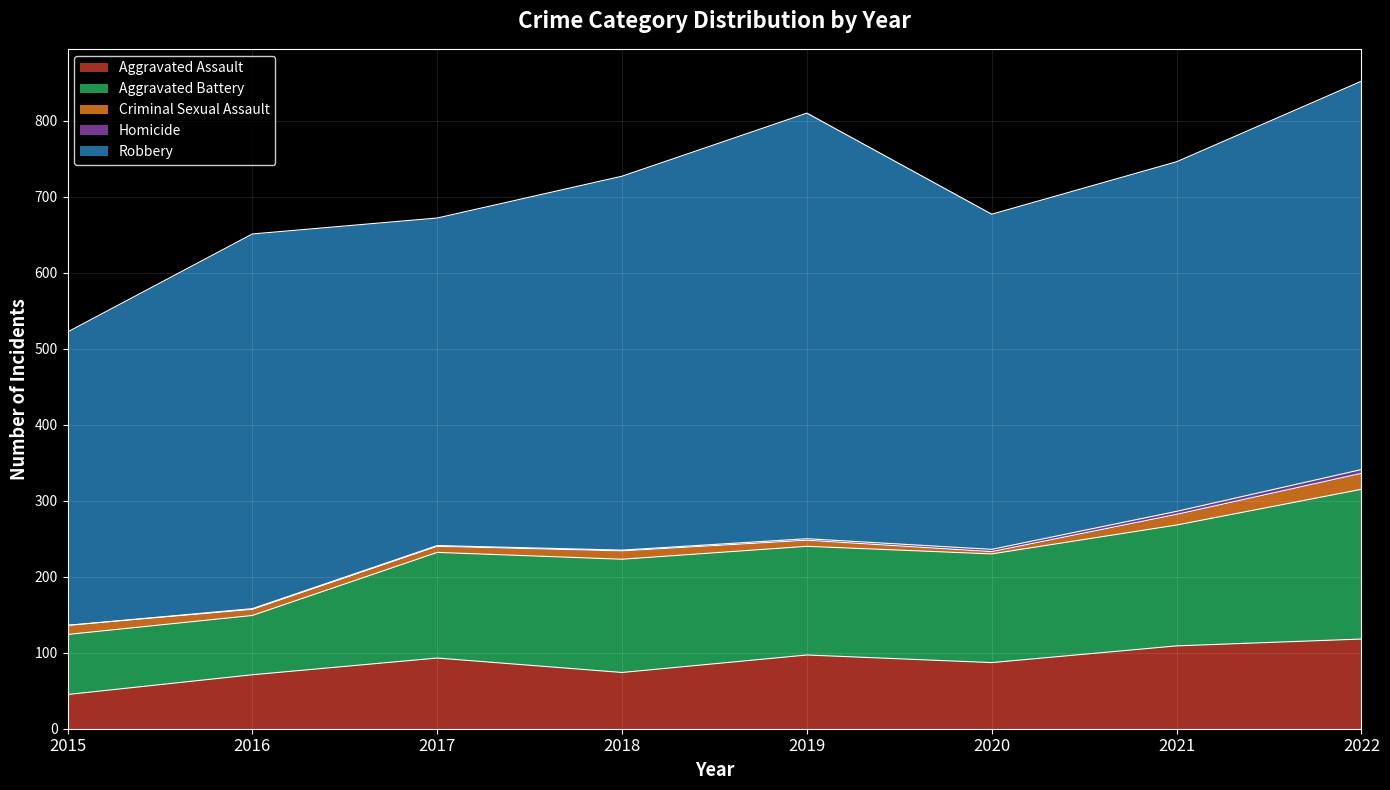

What is the difference between the maximum and minimum values in the Homicide series?

5